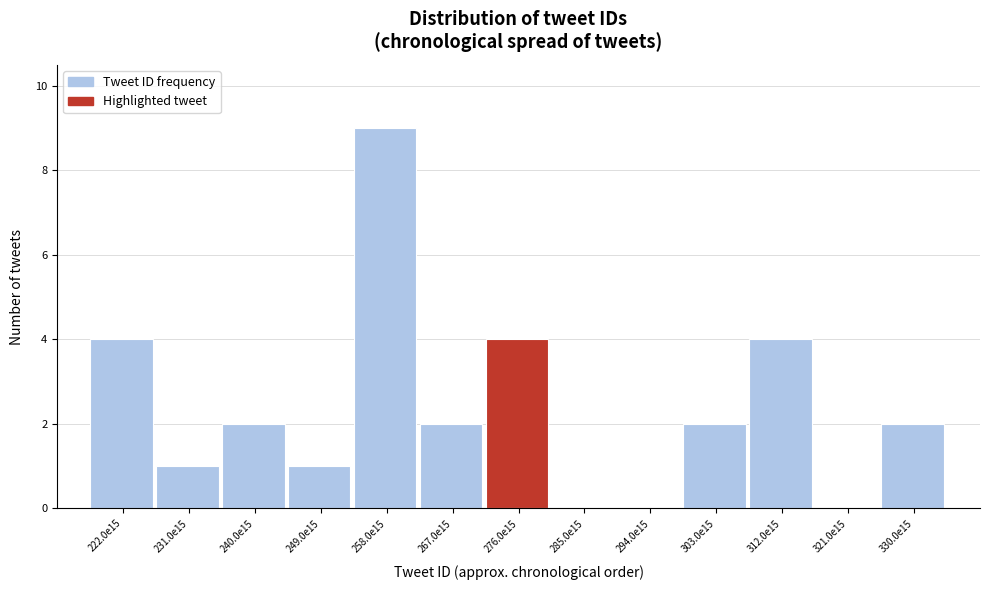

Reading left to right, list all the values displayed in this chart.

222.0e15=4	231.0e15=1	240.0e15=2	249.0e15=1	258.0e15=9	267.0e15=2	276.0e15=4	285.0e15=0	294.0e15=0	303.0e15=2	312.0e15=4	321.0e15=0	330.0e15=2